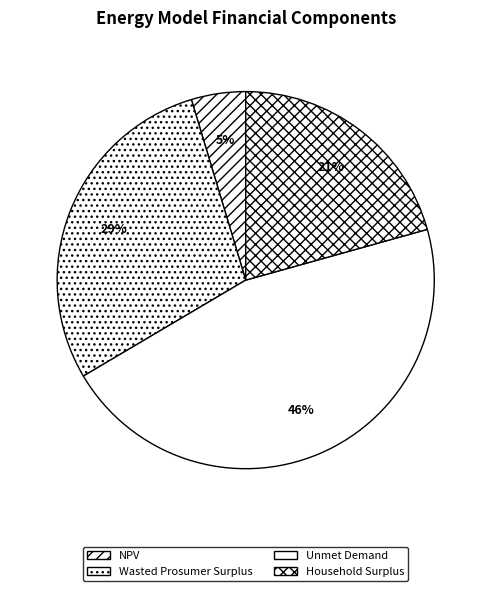

How many segments does this pie chart have?

4